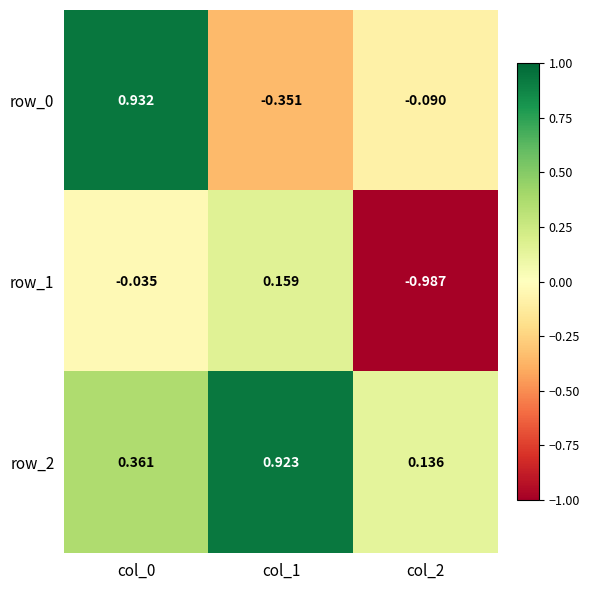

Is the value of row_0 at col_1 greater than the value of row_1 at col_0?

No